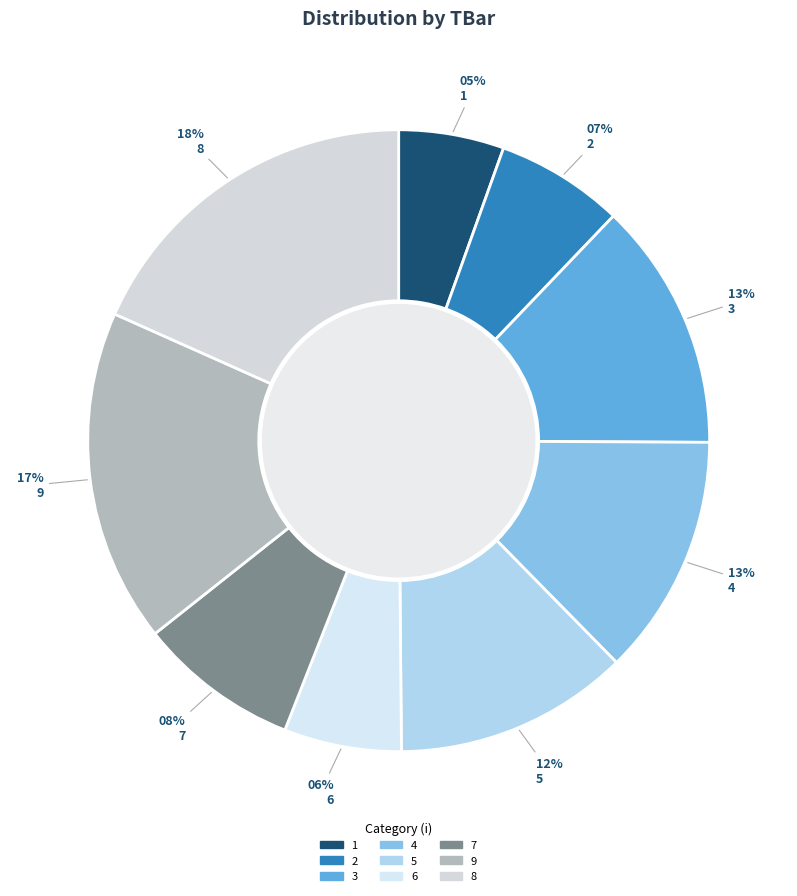

To the nearest percent, what is the difference between the largest and smallest slice percentages?

13%